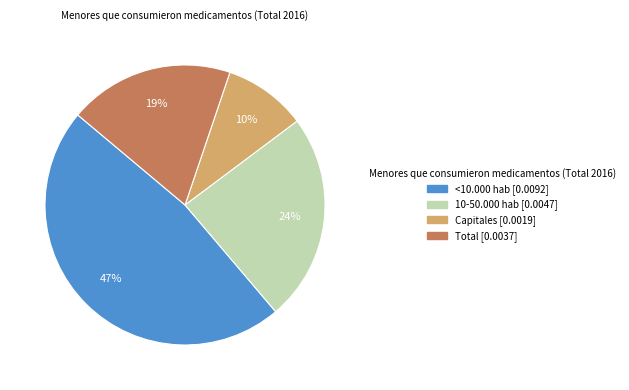

How many slices are in this pie chart?

4